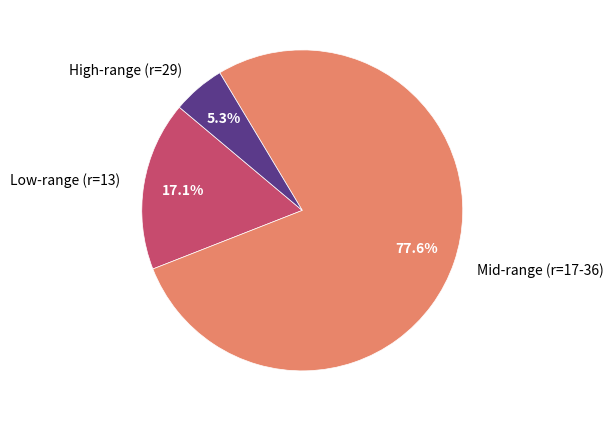

Rank the categories by value from lowest to highest.

High-range (r=29), Low-range (r=13), Mid-range (r=17-36)